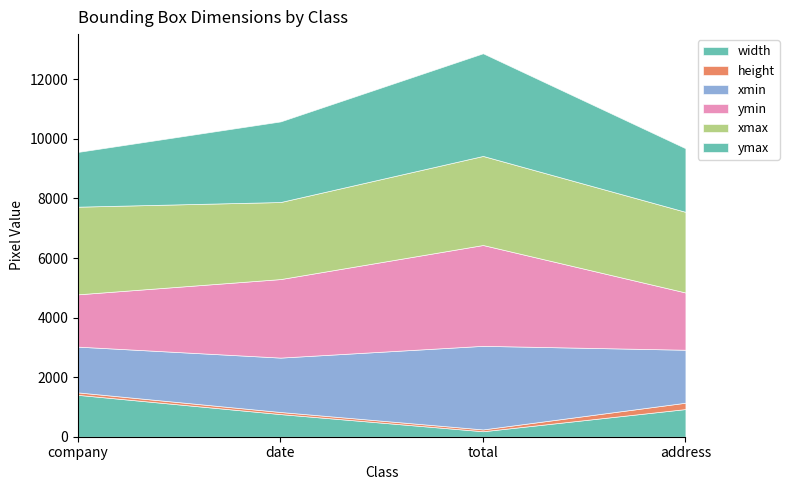

What position from the right is total?

2